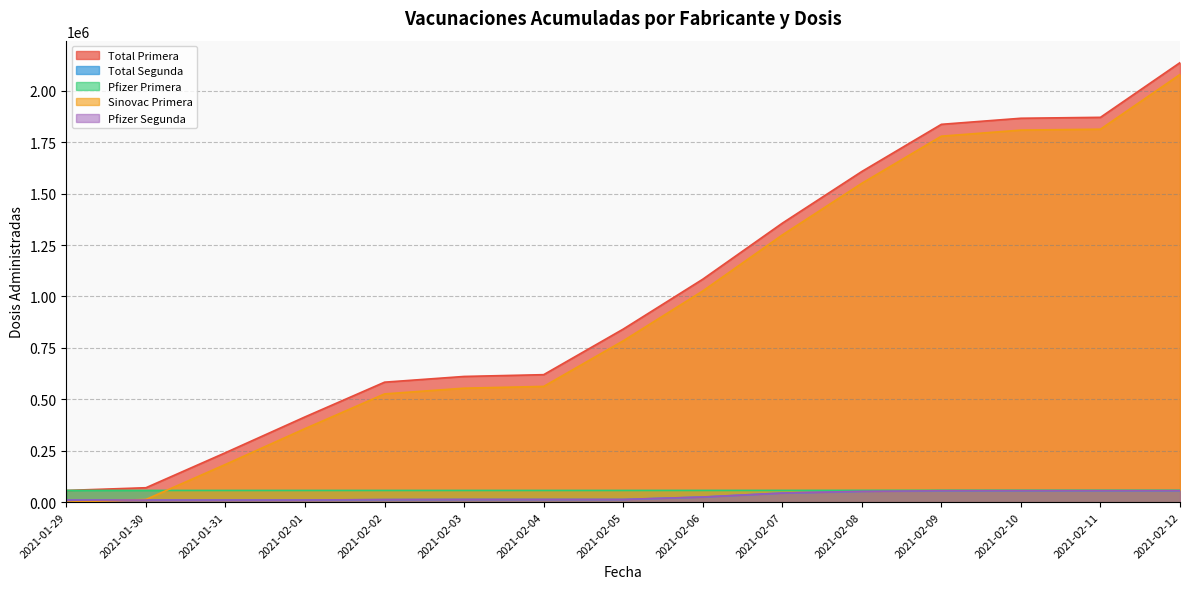

What position from the left is 2021-02-10?

13